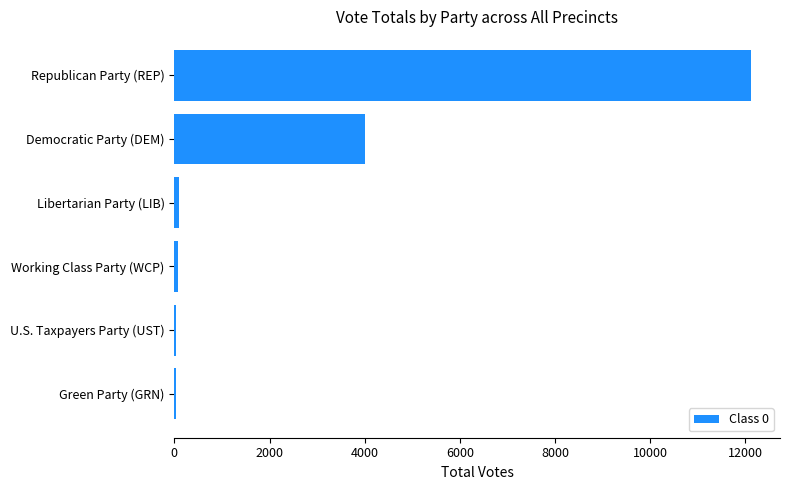

Are the bars horizontal?

Yes